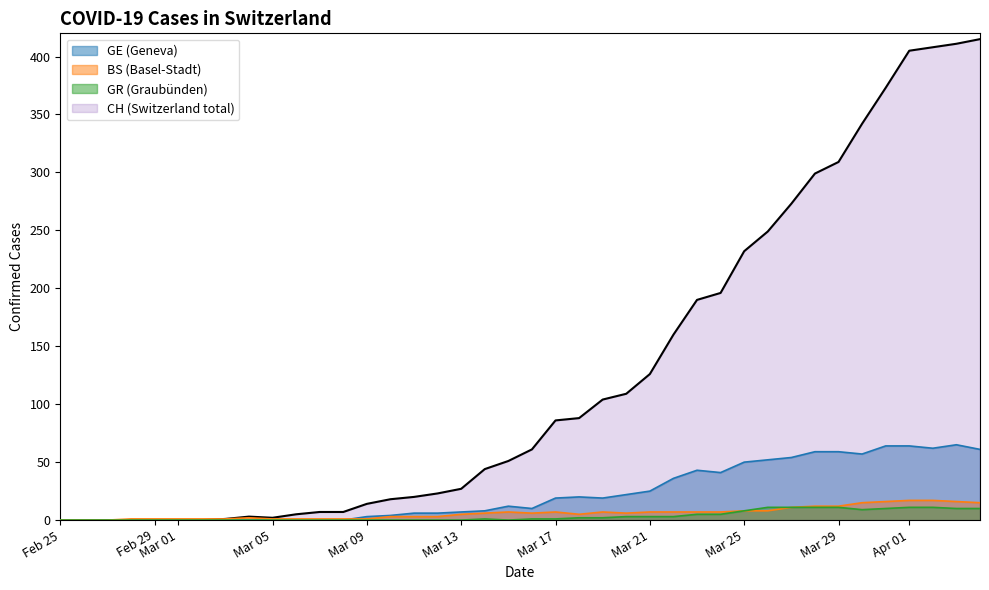

Which series has the largest total across all categories?

CH (Switzerland total)